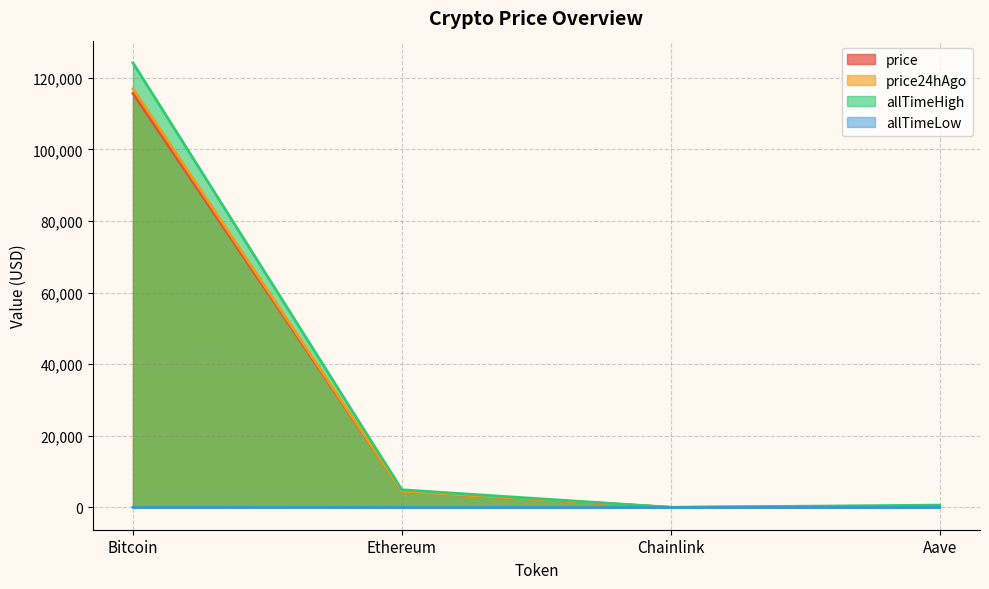

What are all the series names shown in the legend?

price, price24hAgo, allTimeHigh, allTimeLow